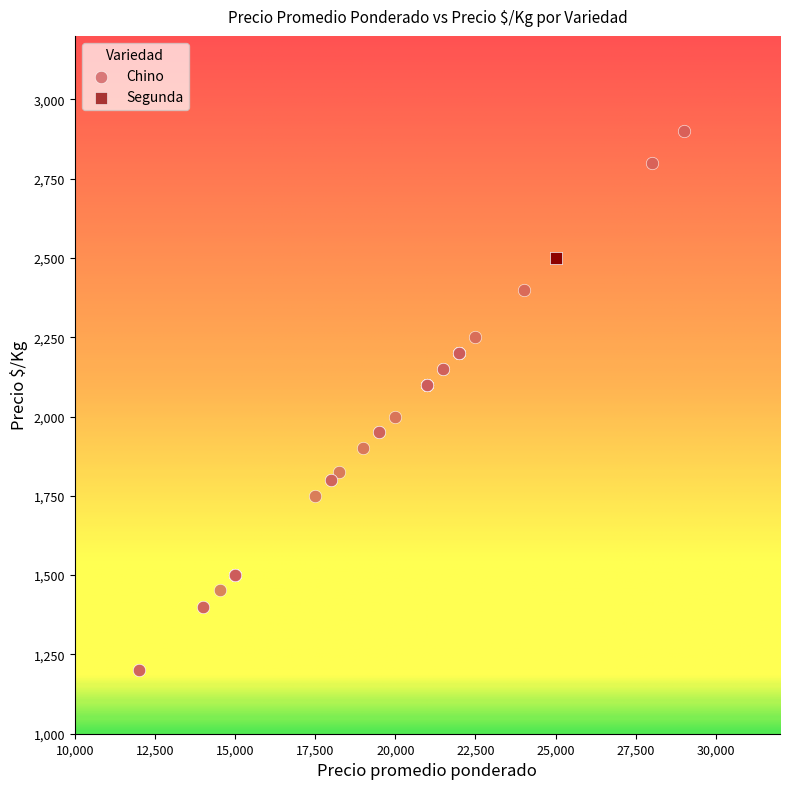

Which series reaches the minimum Y coordinate?

Chino